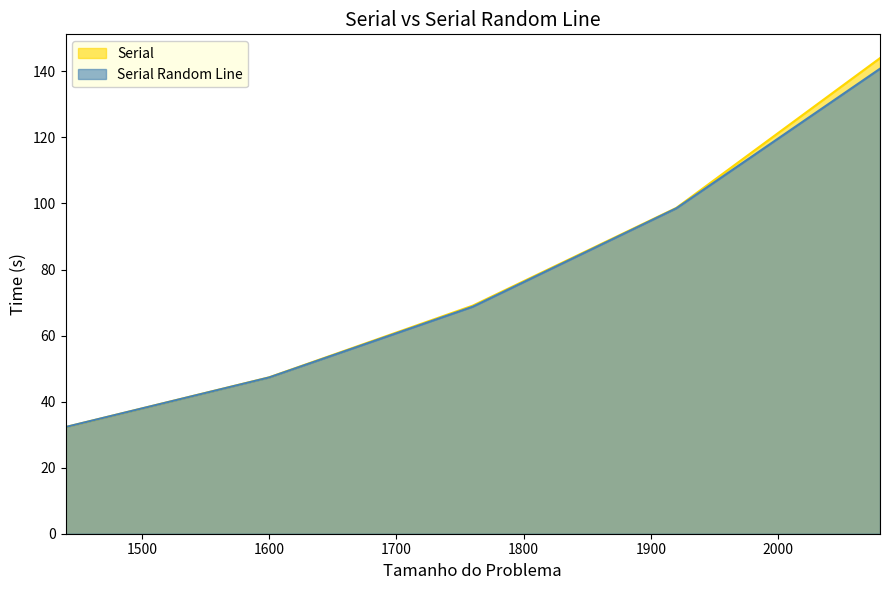

At which label is Serial closest to 88?

1920